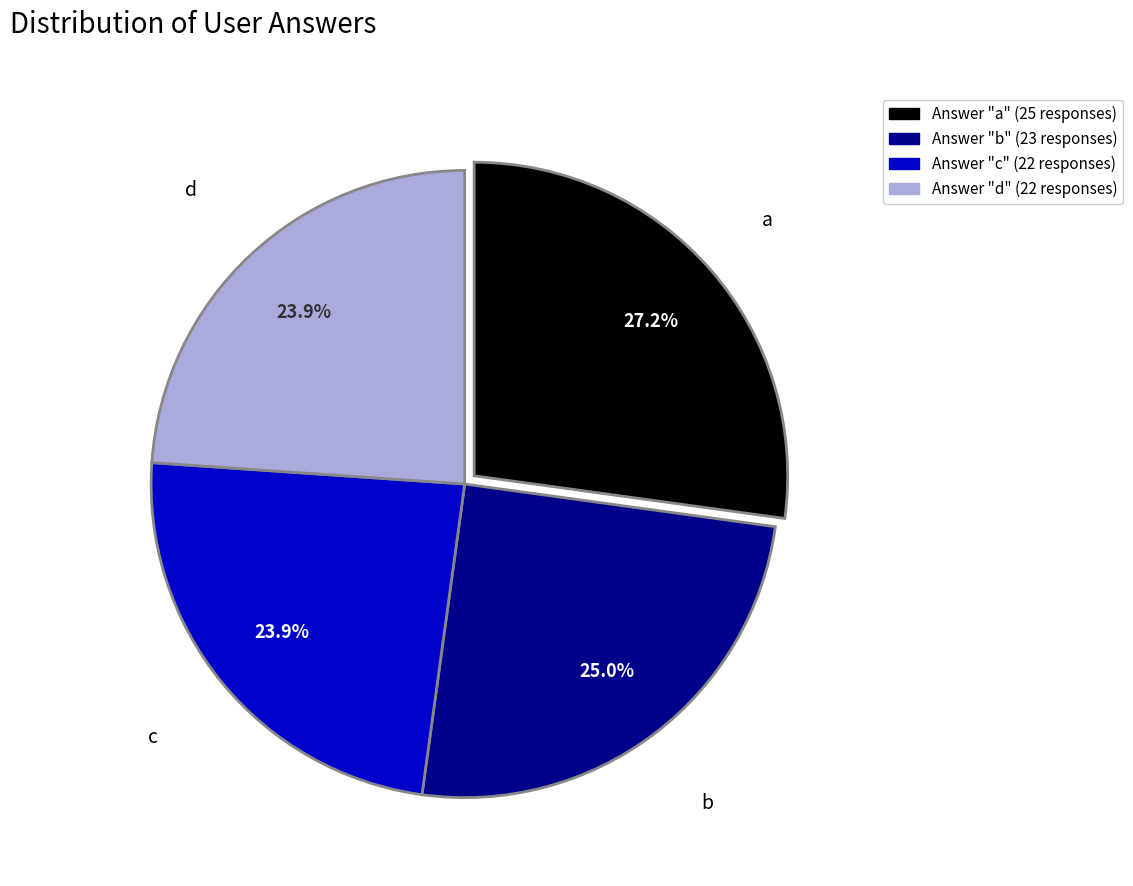

Does any single category account for the majority?

No